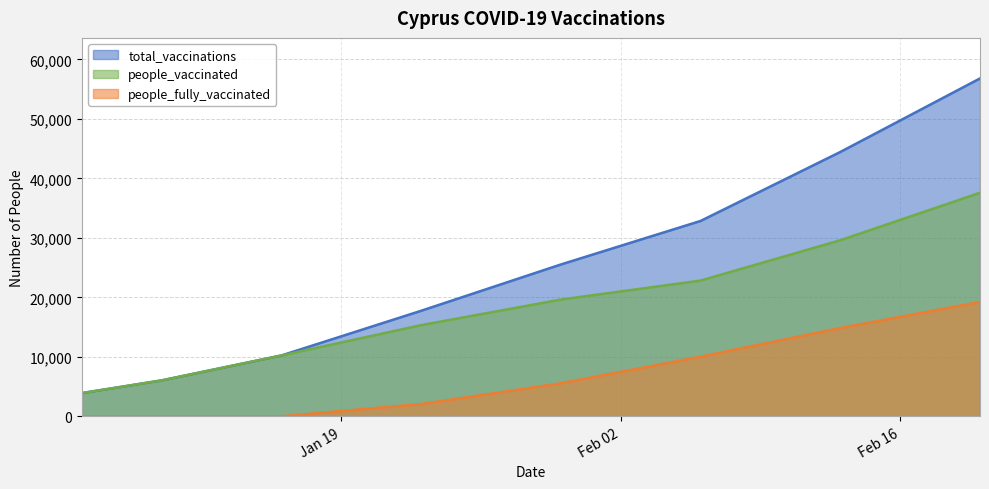

The people_fully_vaccinated series shows 22072 at 2021-02-13. True or false?

False